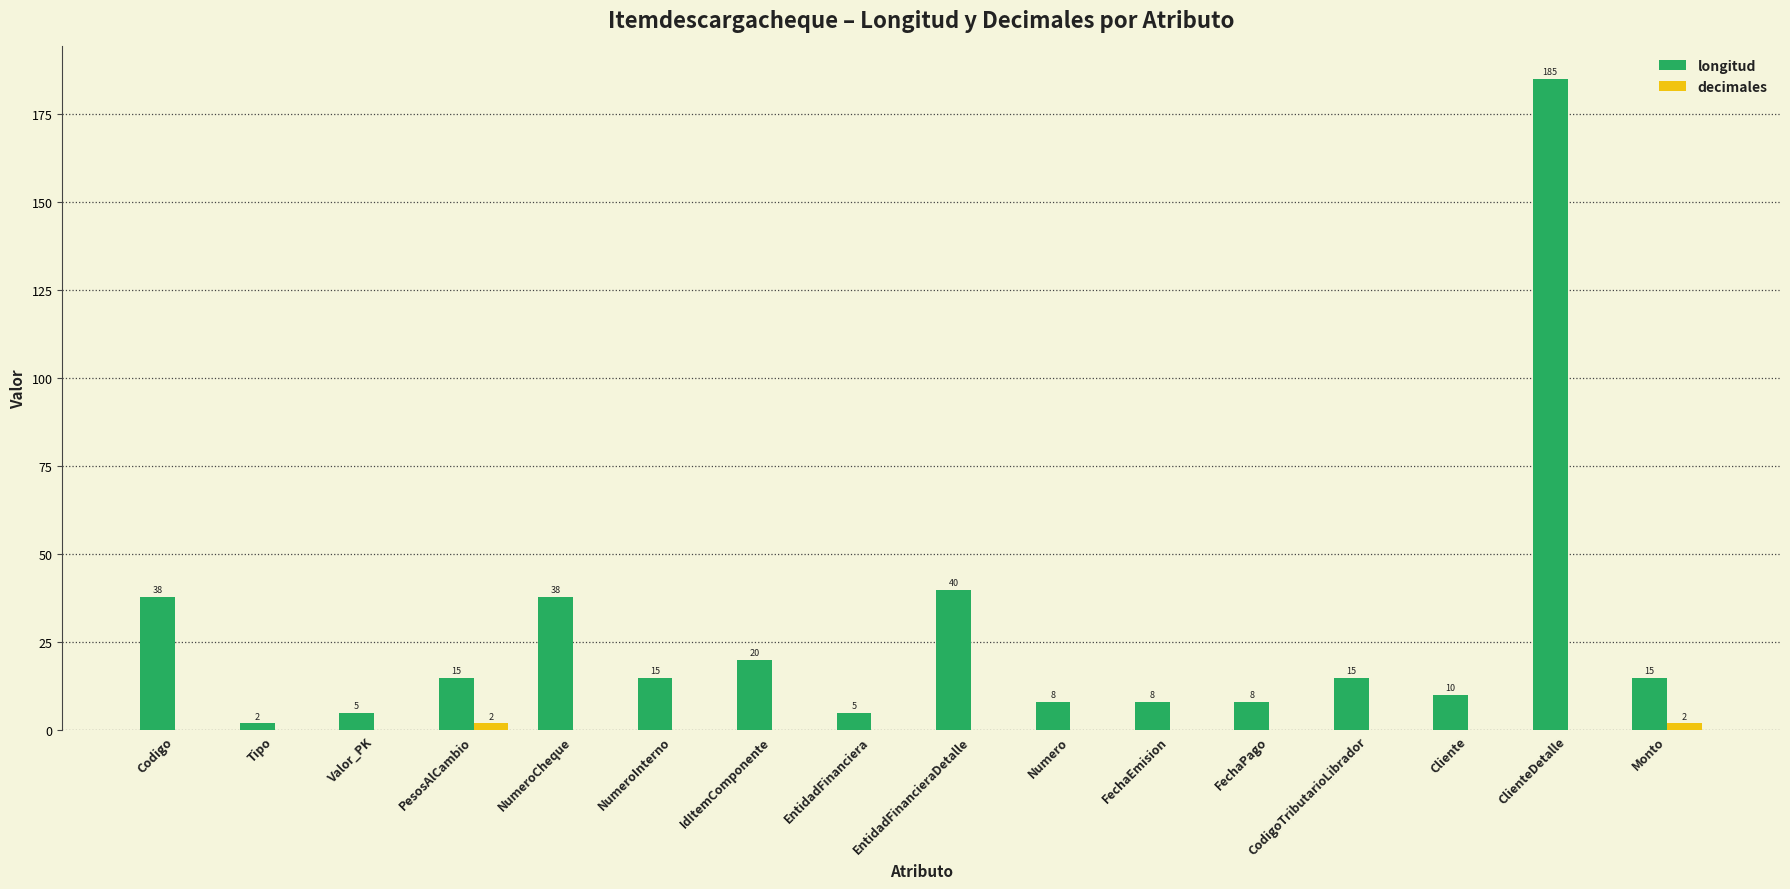

At which category is the sum across all series the highest?

ClienteDetalle